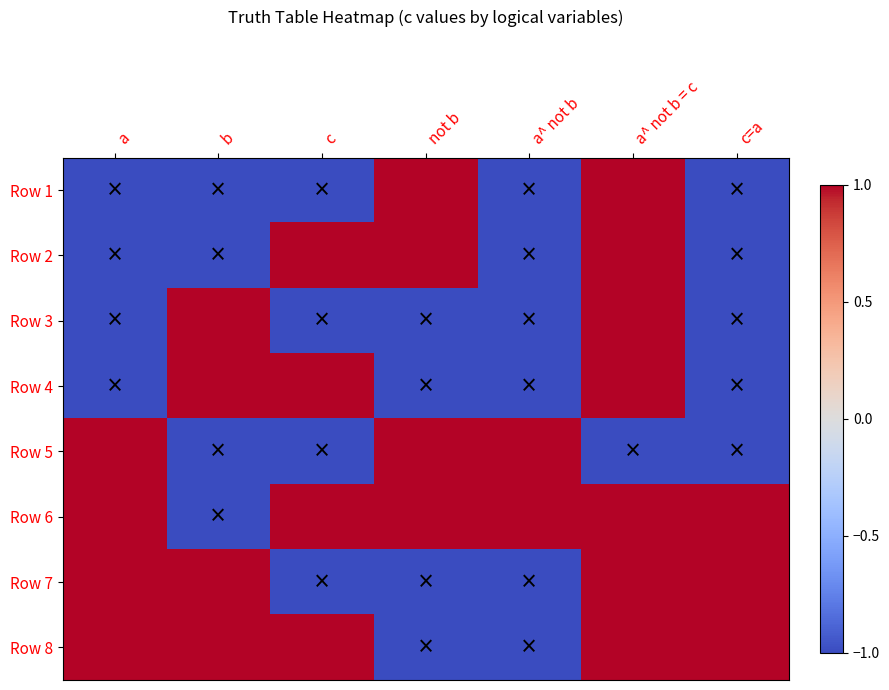

At how many categories does at least one series exceed 0?

7